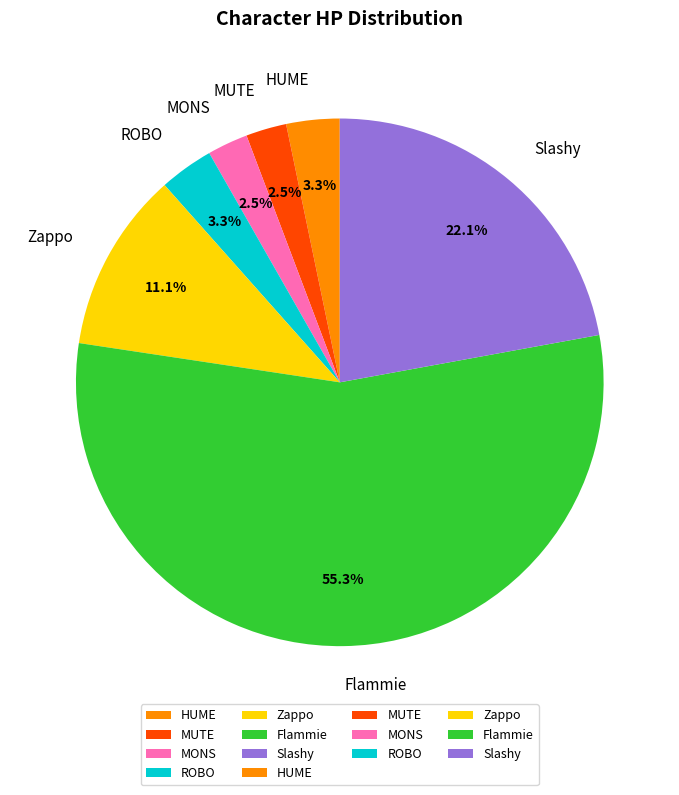

Between MUTE and Zappo, which is larger?

Zappo